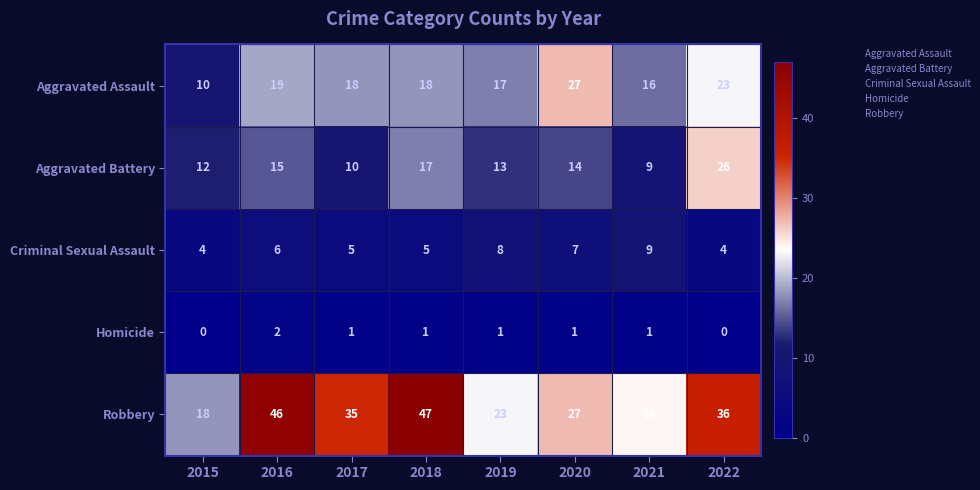

What is the greatest value displayed?

47